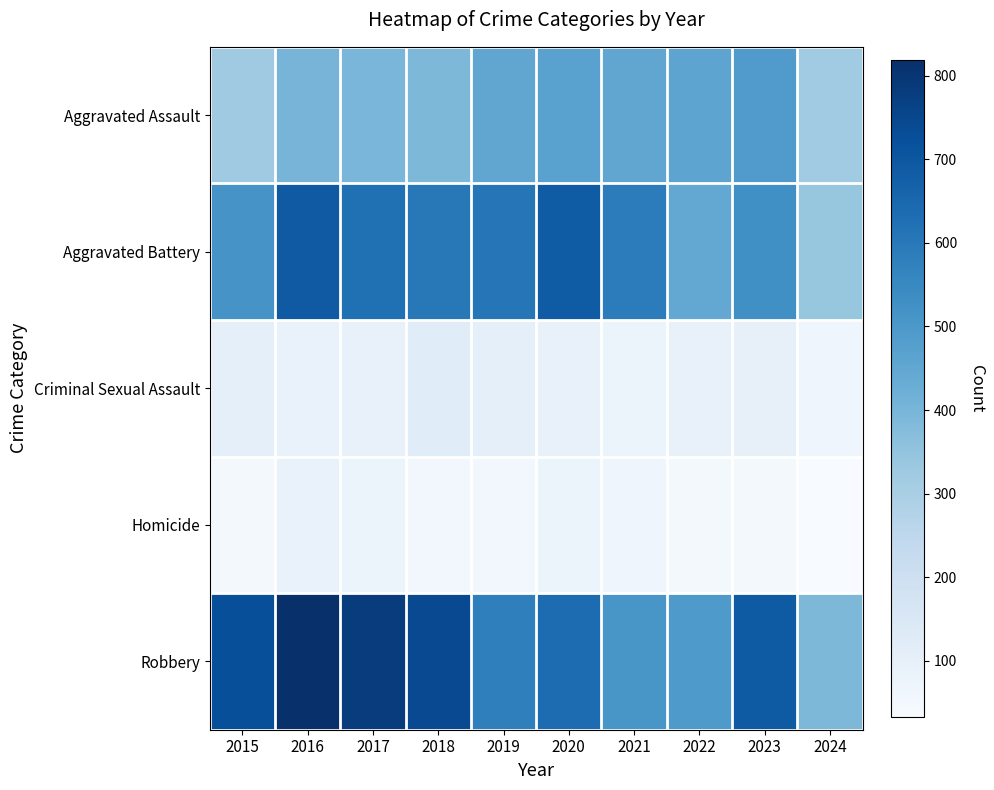

Which has a higher value, 2022 or 2016?

2022